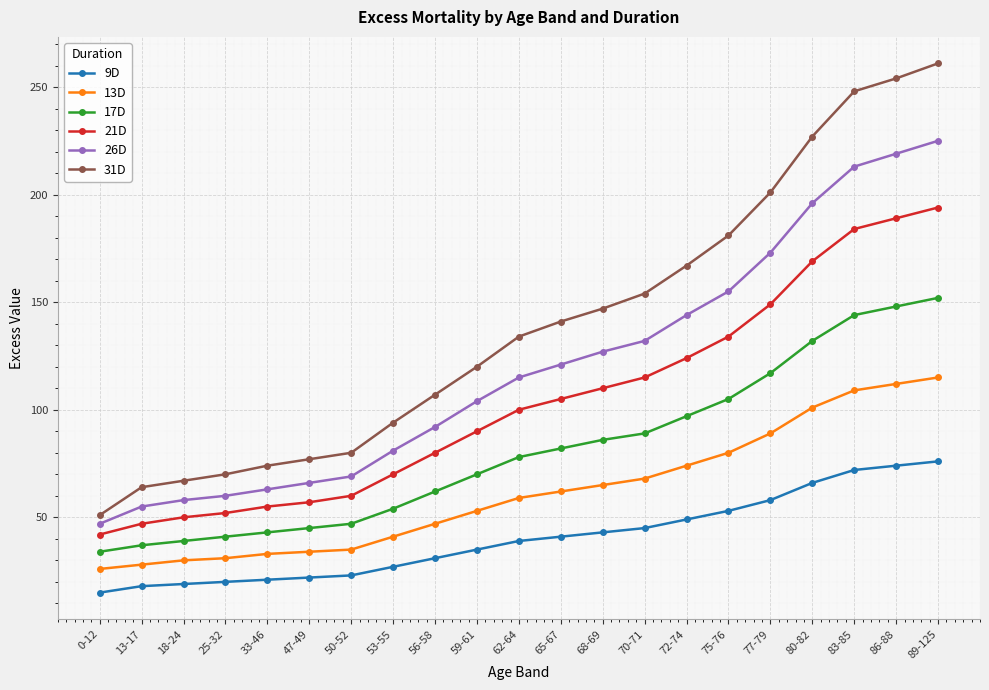

What is the difference between the maximum and minimum values in the 17D series?

118